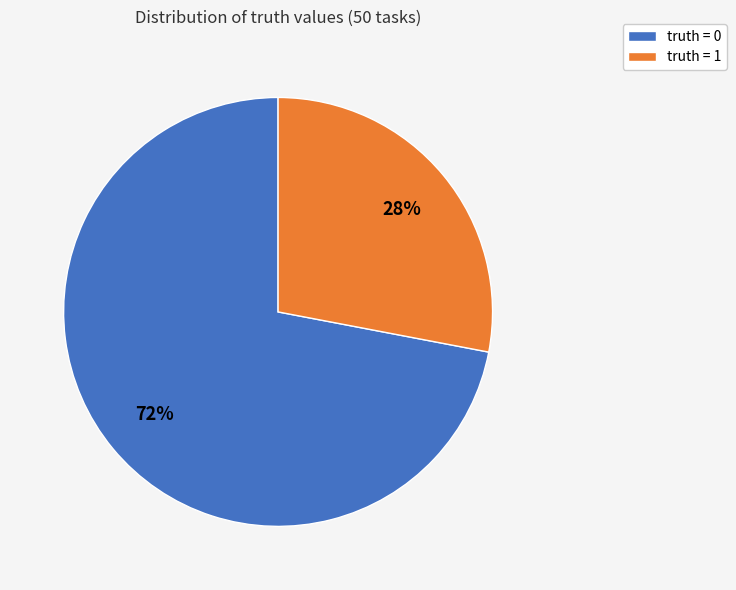

Does truth = 1 account for over 50% of the chart?

No